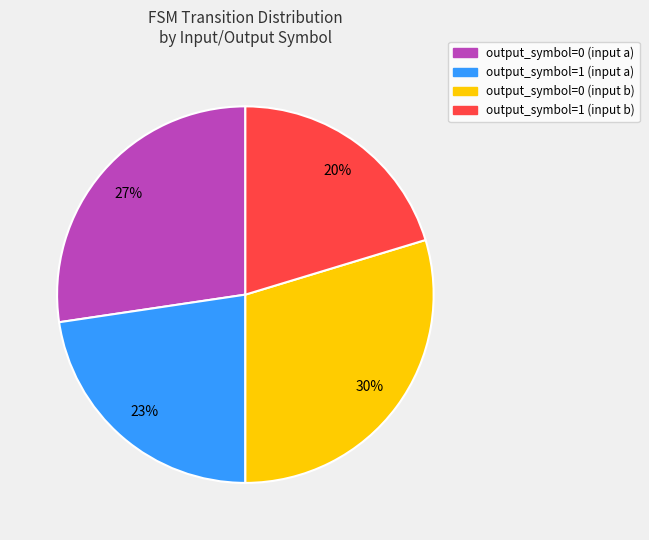

What is the ratio of the value at output_symbol=1 (input b) to the value at output_symbol=1 (input a)?

0.9